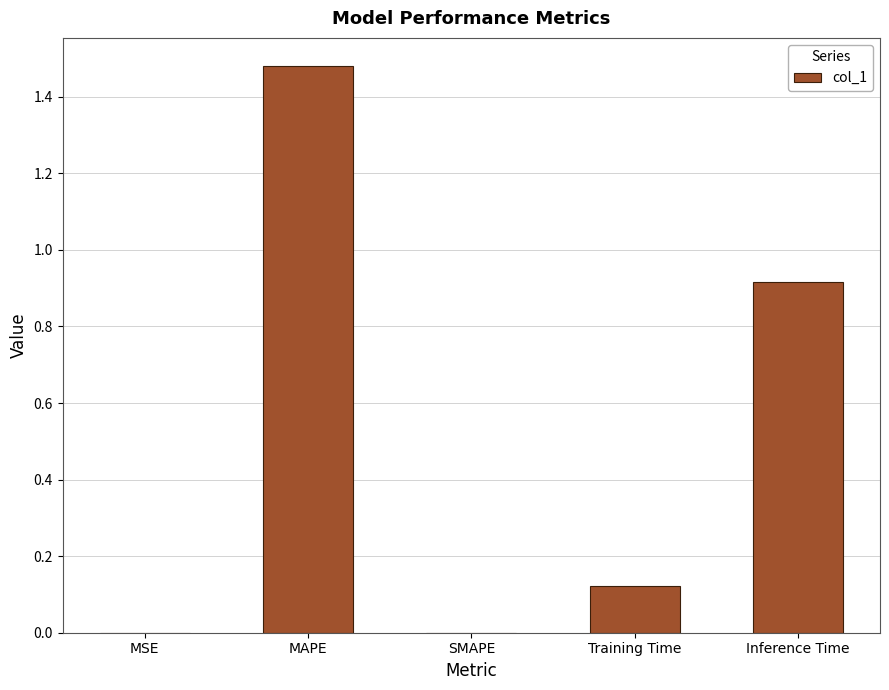

What is the sum of all values?

2.5